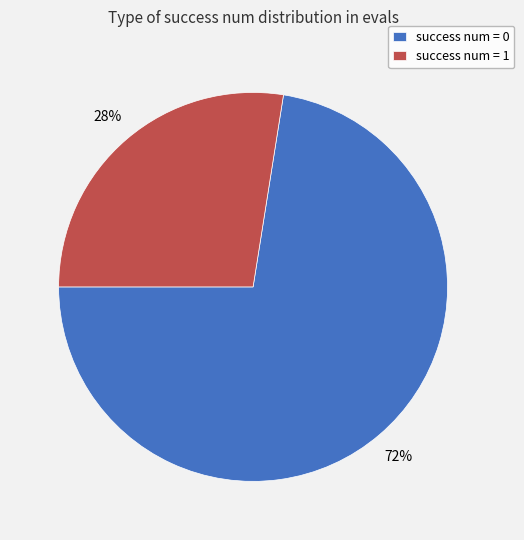

Is it true that success num = 0 is 59% of the pie?

False